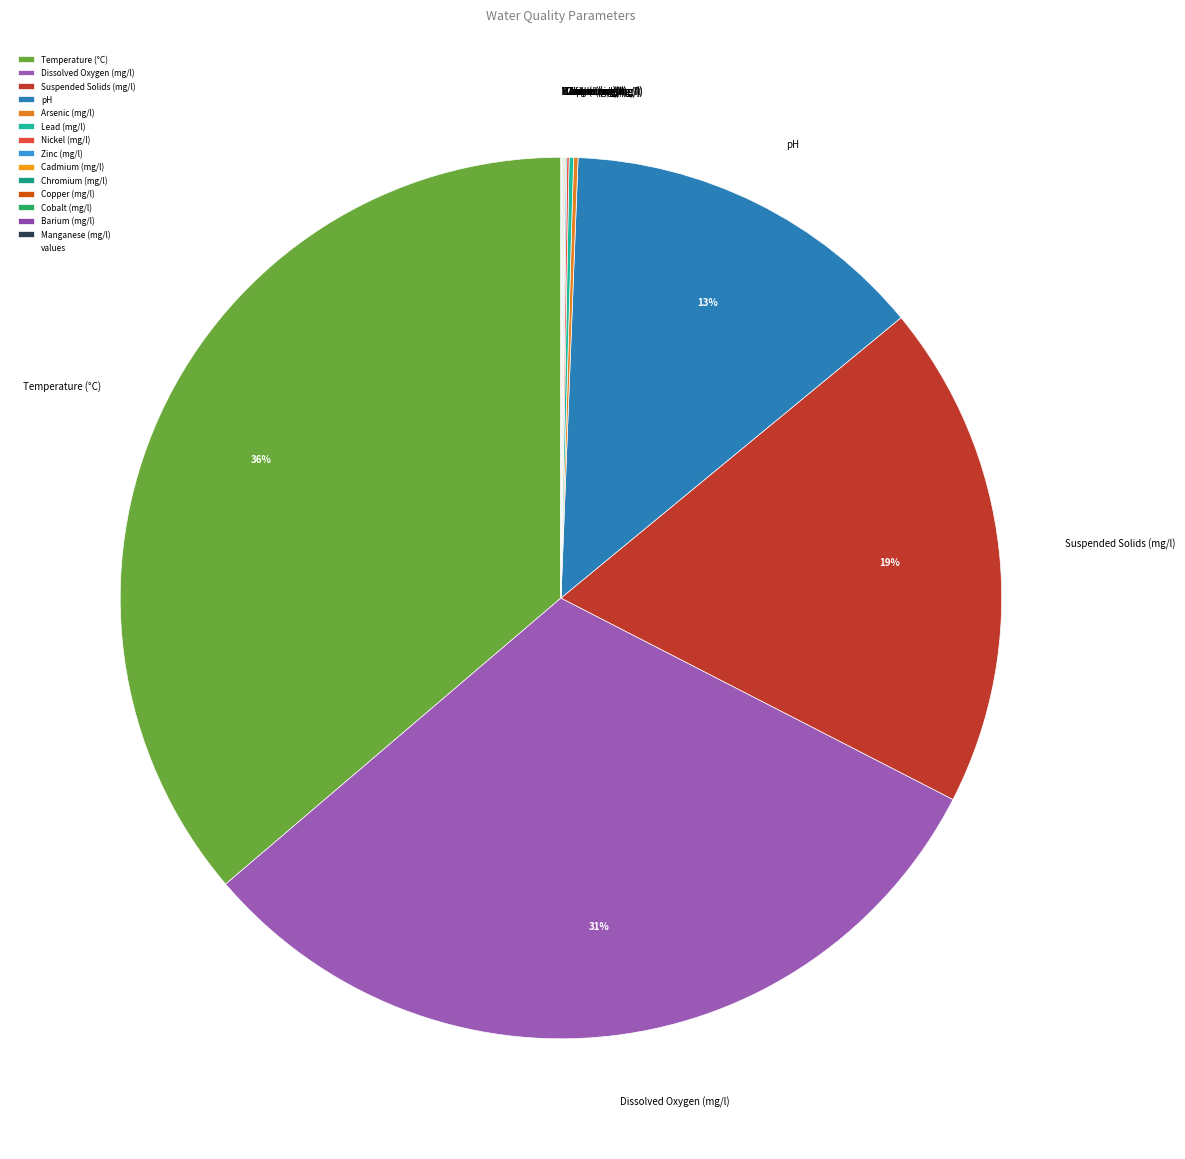

To the nearest percent, what is the difference between the largest and smallest slice percentages?

36%